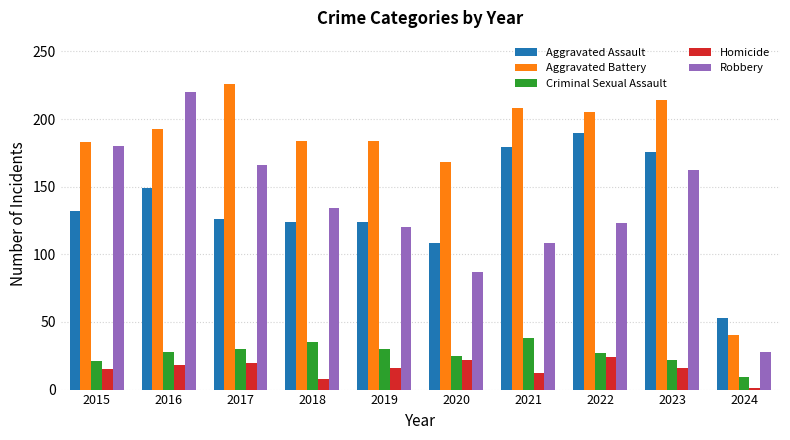

Which series has the largest range (max minus min)?

Robbery